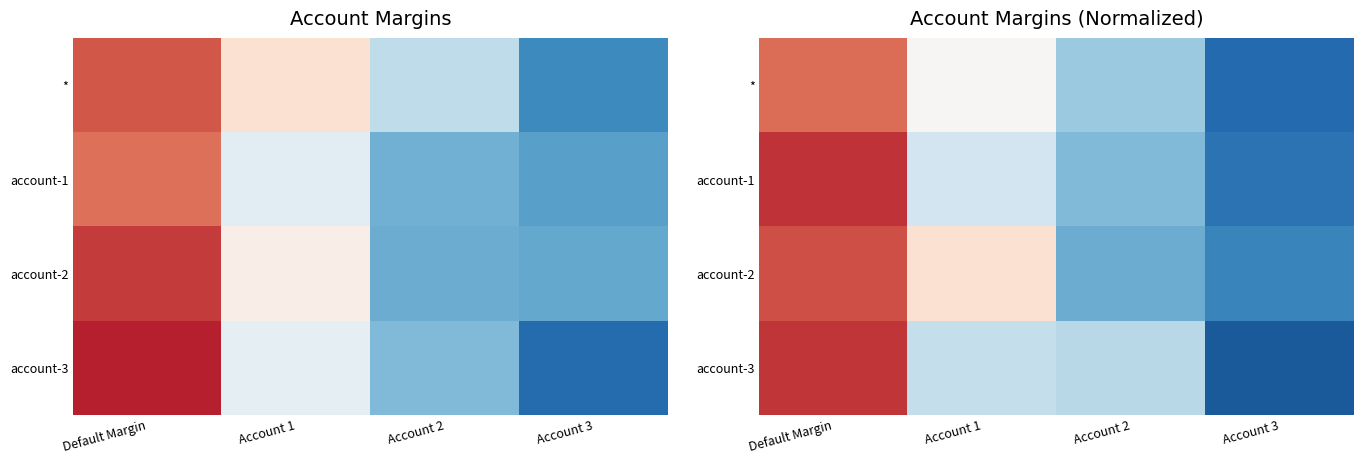

What is the total value across all series at Account 1?

0.1